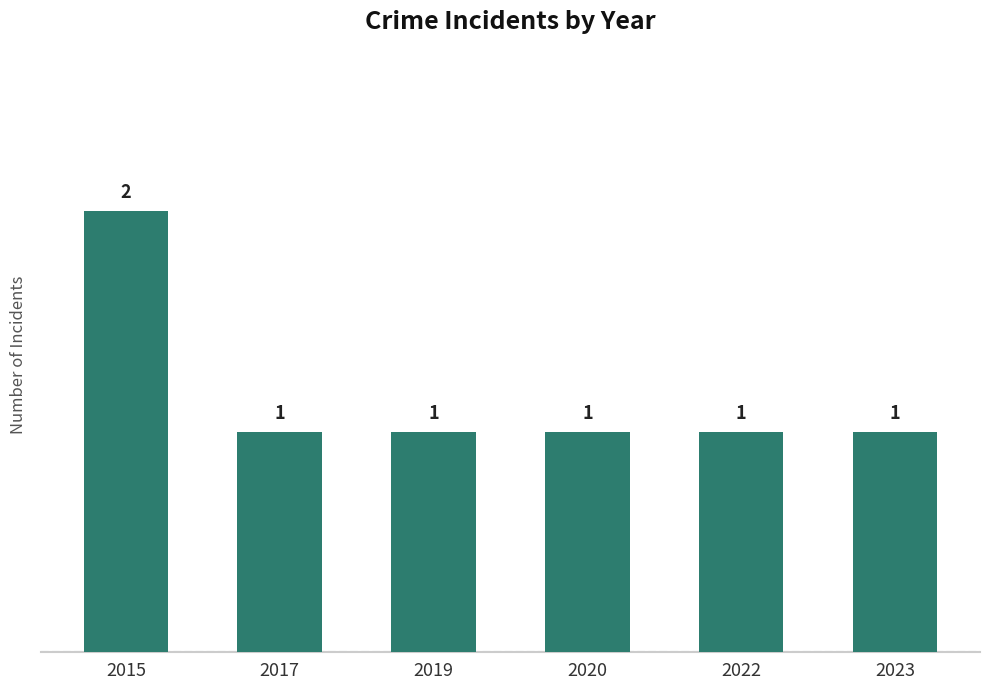

Count the number of categories in the chart.

6